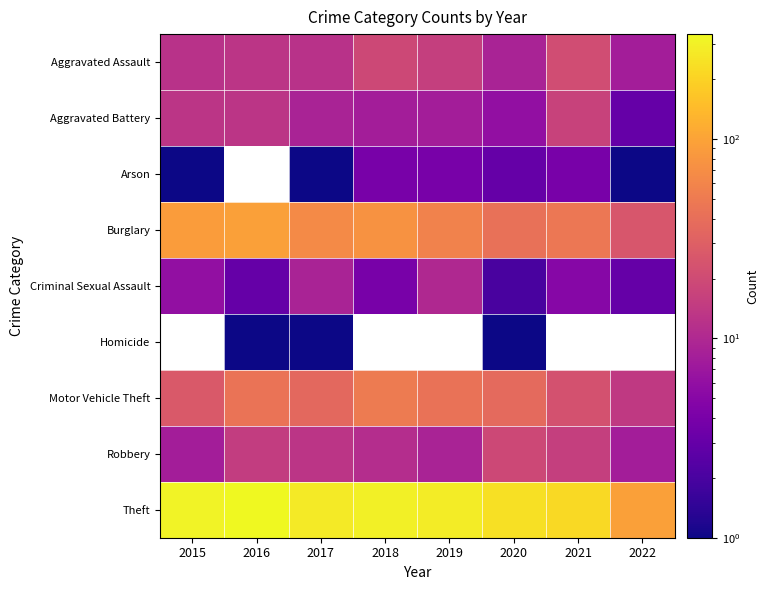

How many data points in Burglary are above 67?

3